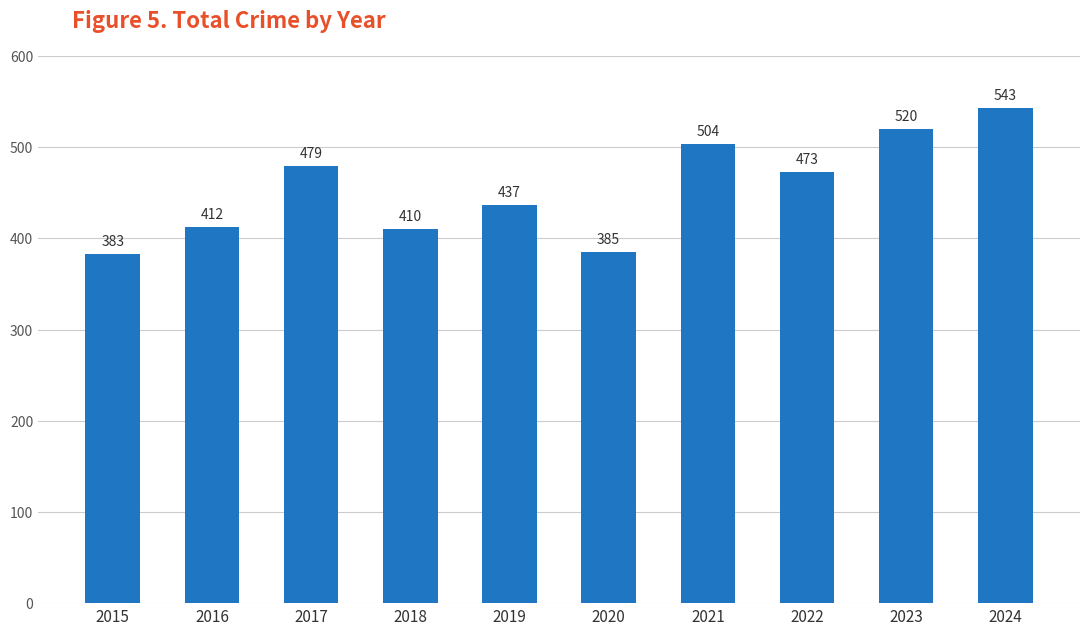

Which label corresponds to the smallest value in the chart?

2015